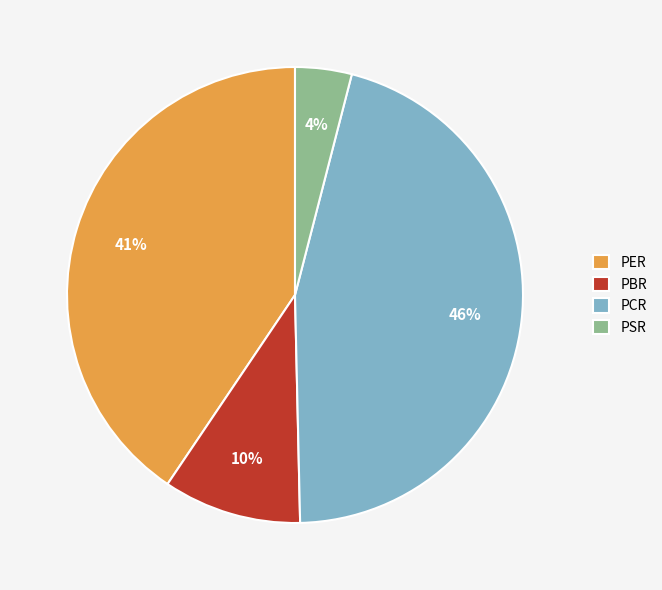

Is there any slice that represents more than half of the pie?

No